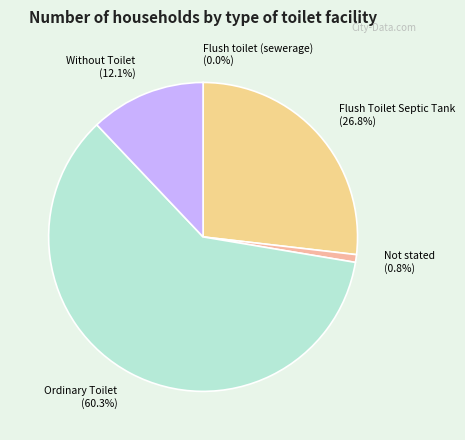

How much of the chart is everything except Ordinary Toilet (60.3%)?

39.7%